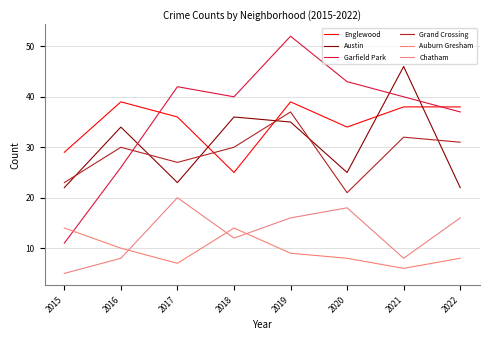

What value does the Chatham series have at 2017?

20